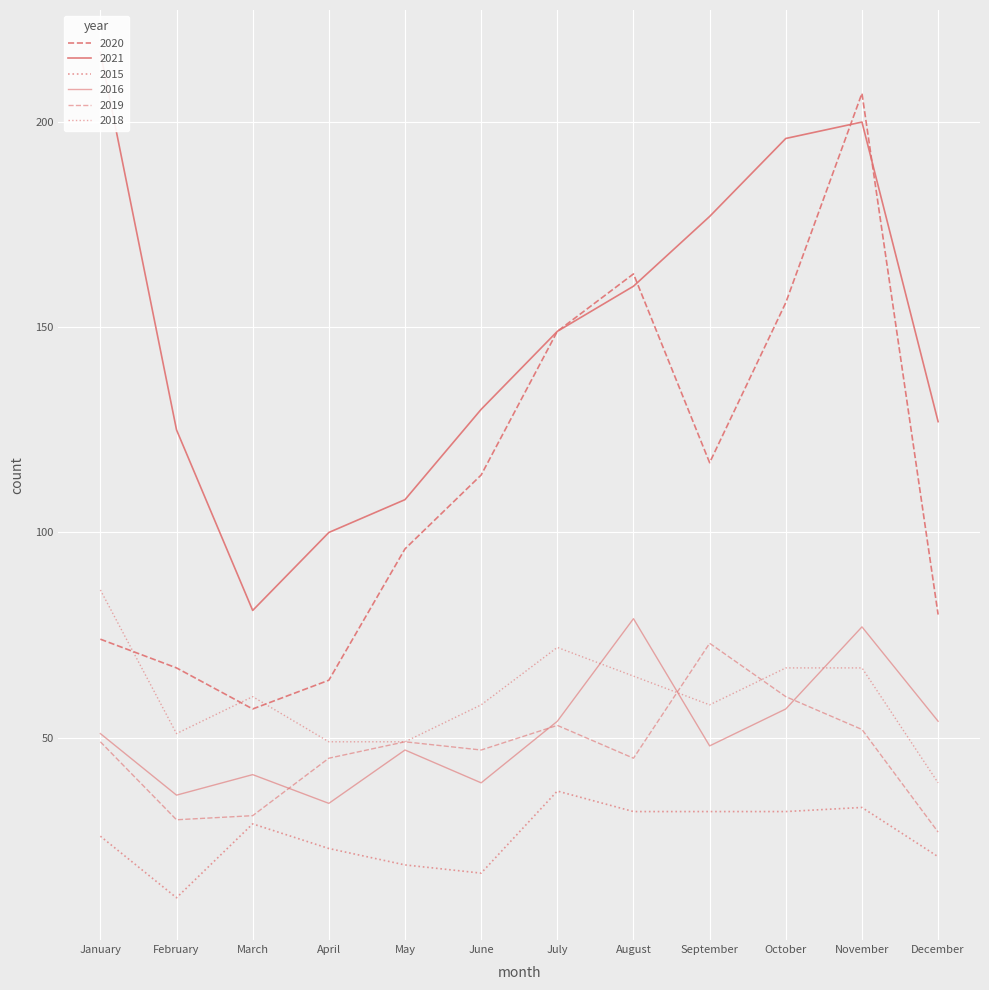

The value of 2015 at April is 13. True or false?

False